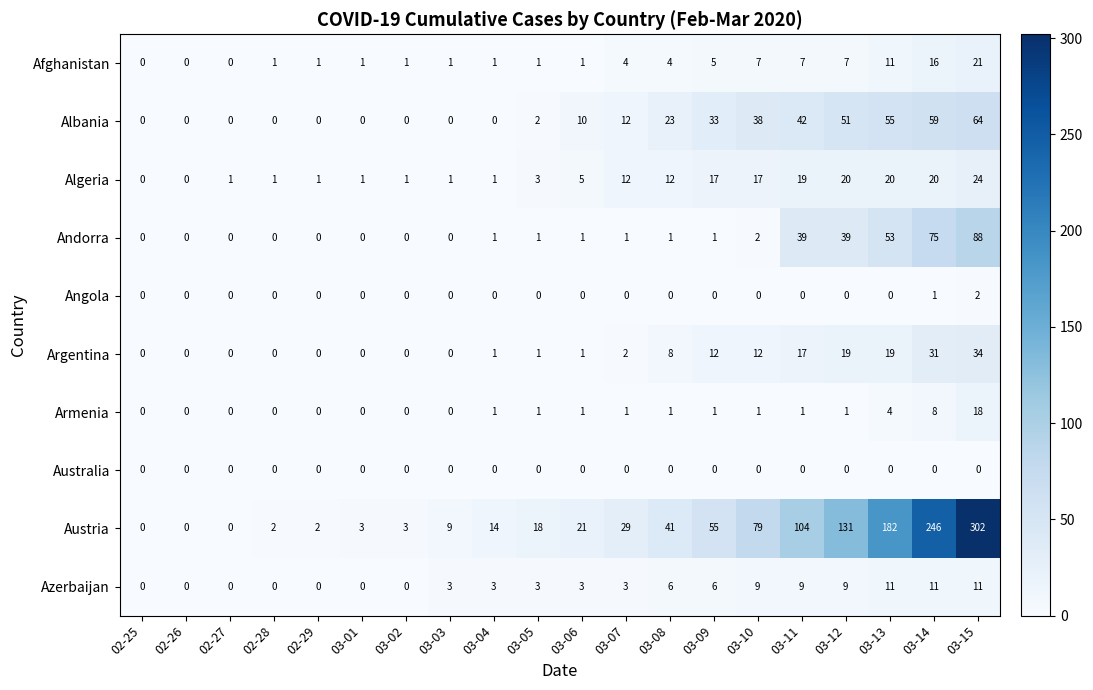

How many values in Argentina are above zero?

12